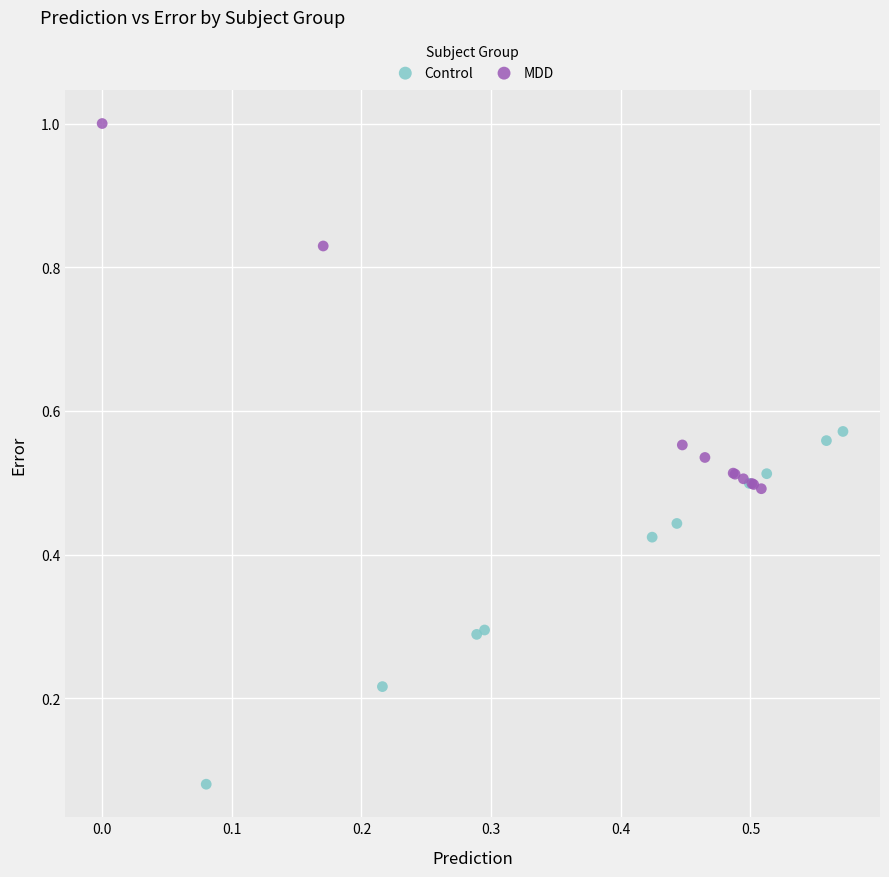

Which series contains the lowest Y value?

Control